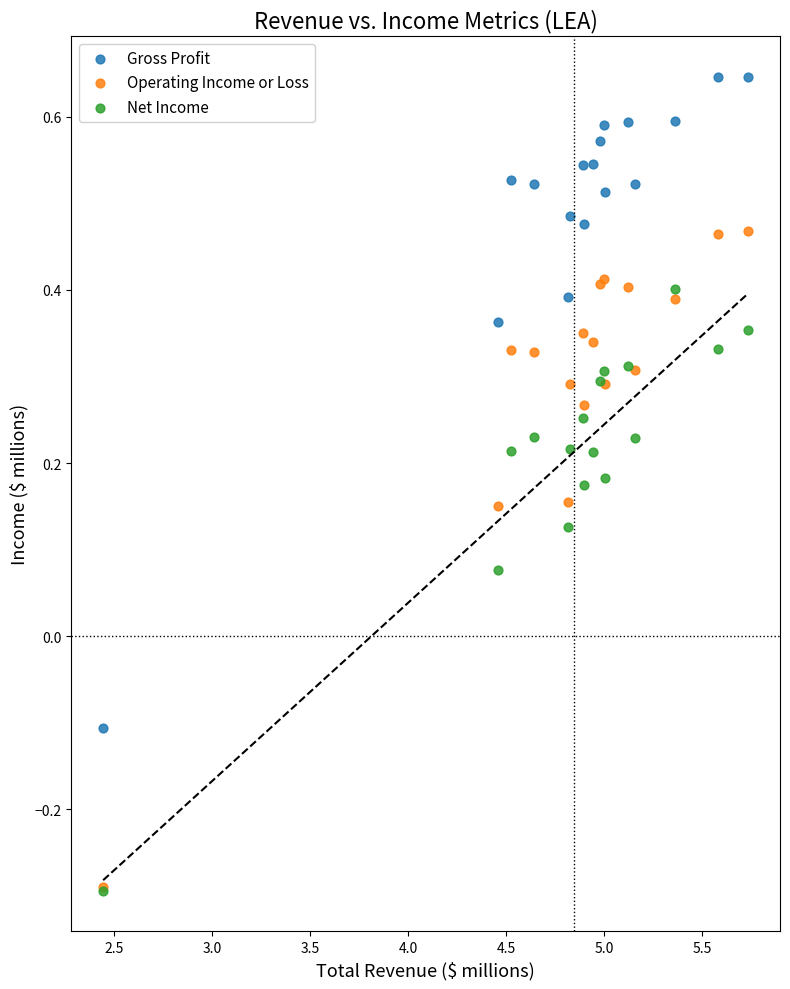

Which series contains the highest Y value?

Gross Profit